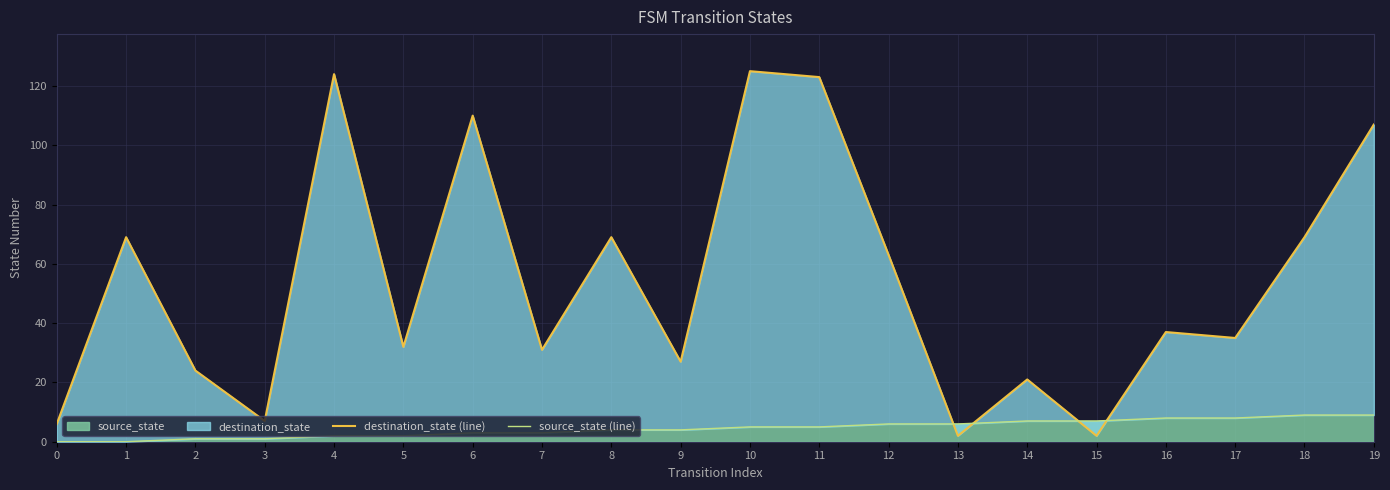

Rank the series by their average value, from highest to lowest.

destination_state (line), source_state (line)